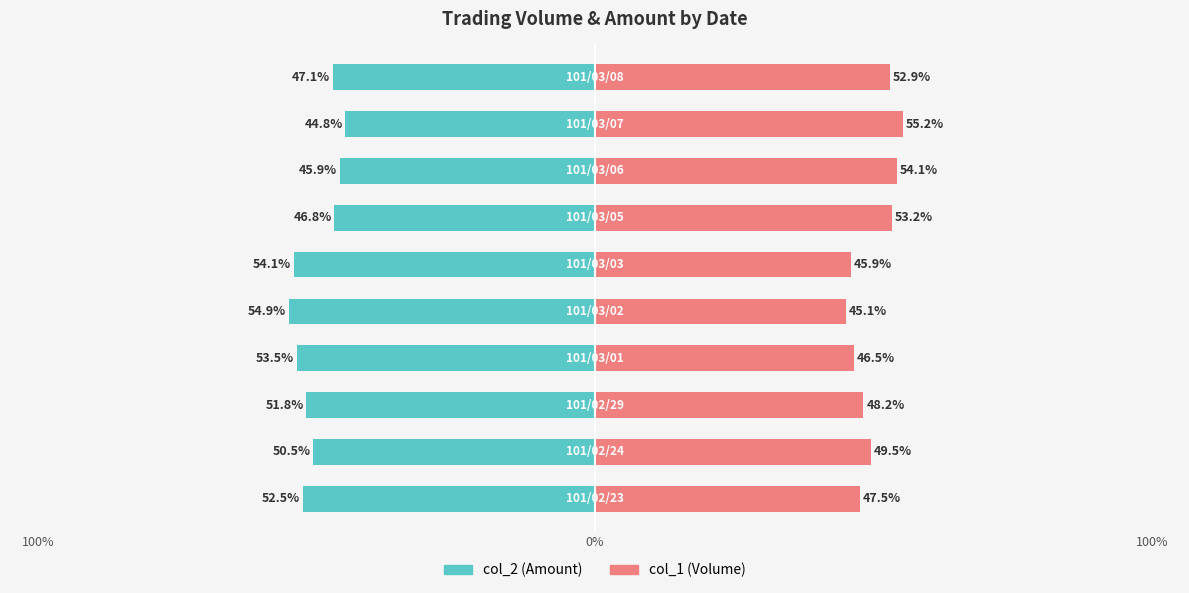

Rank the series at 9 from highest to lowest value.

col_1 (Volume), col_2 (Amount)